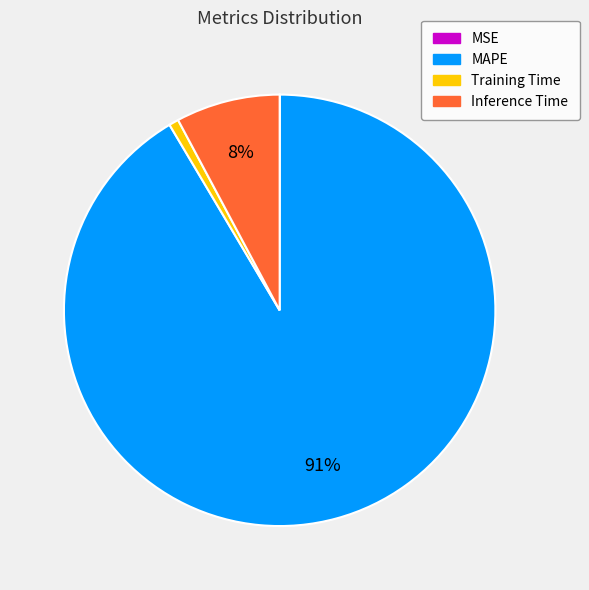

Which category has the biggest portion of the pie?

MAPE